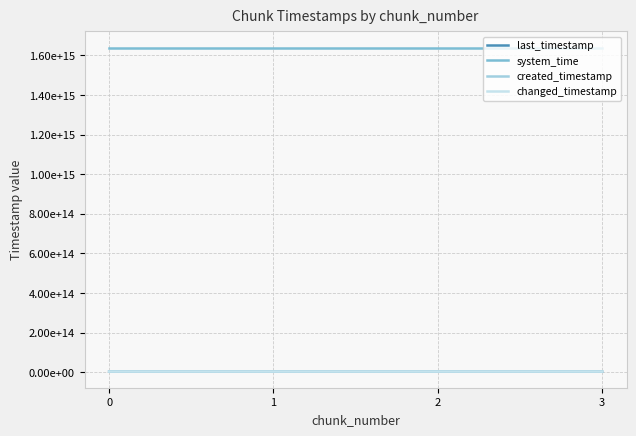

What is the maximum value shown in the chart?

1638692732650486